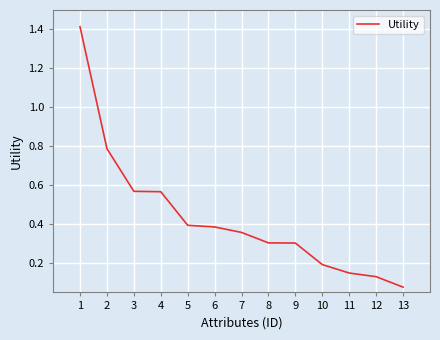

How many series are shown in this chart?

1